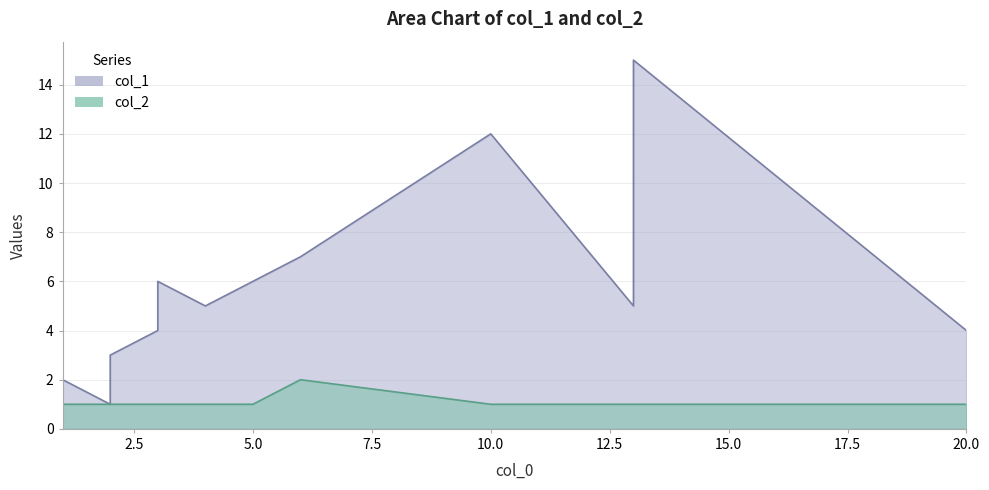

Is it true that col_2 equals 1 at 13?

True